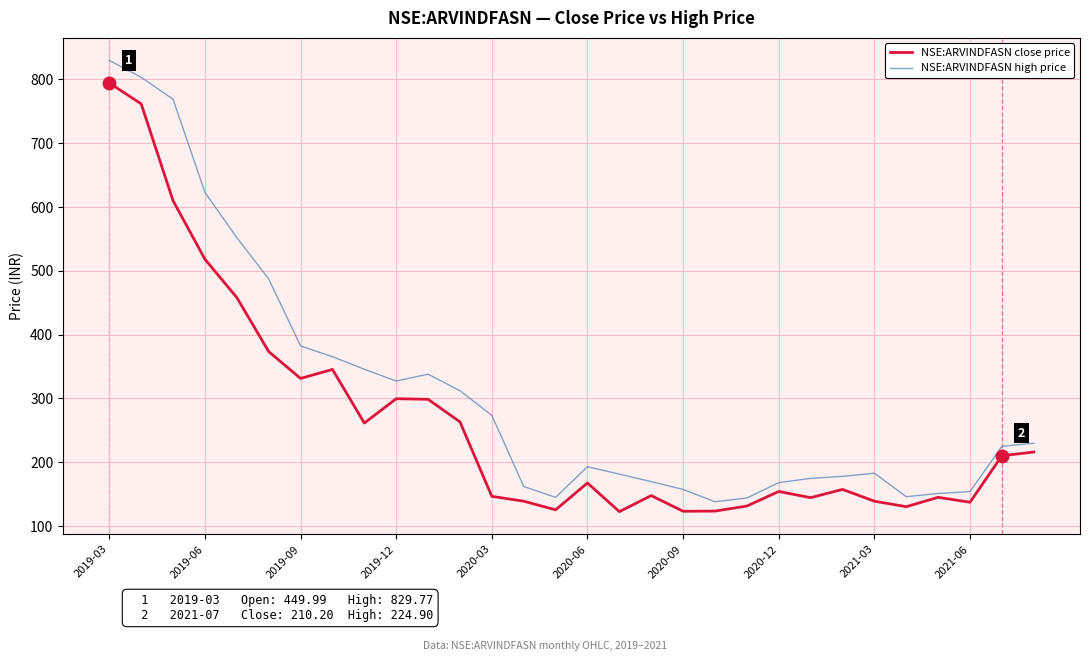

Which series has the largest total across all categories?

NSE:ARVINDFASN high price